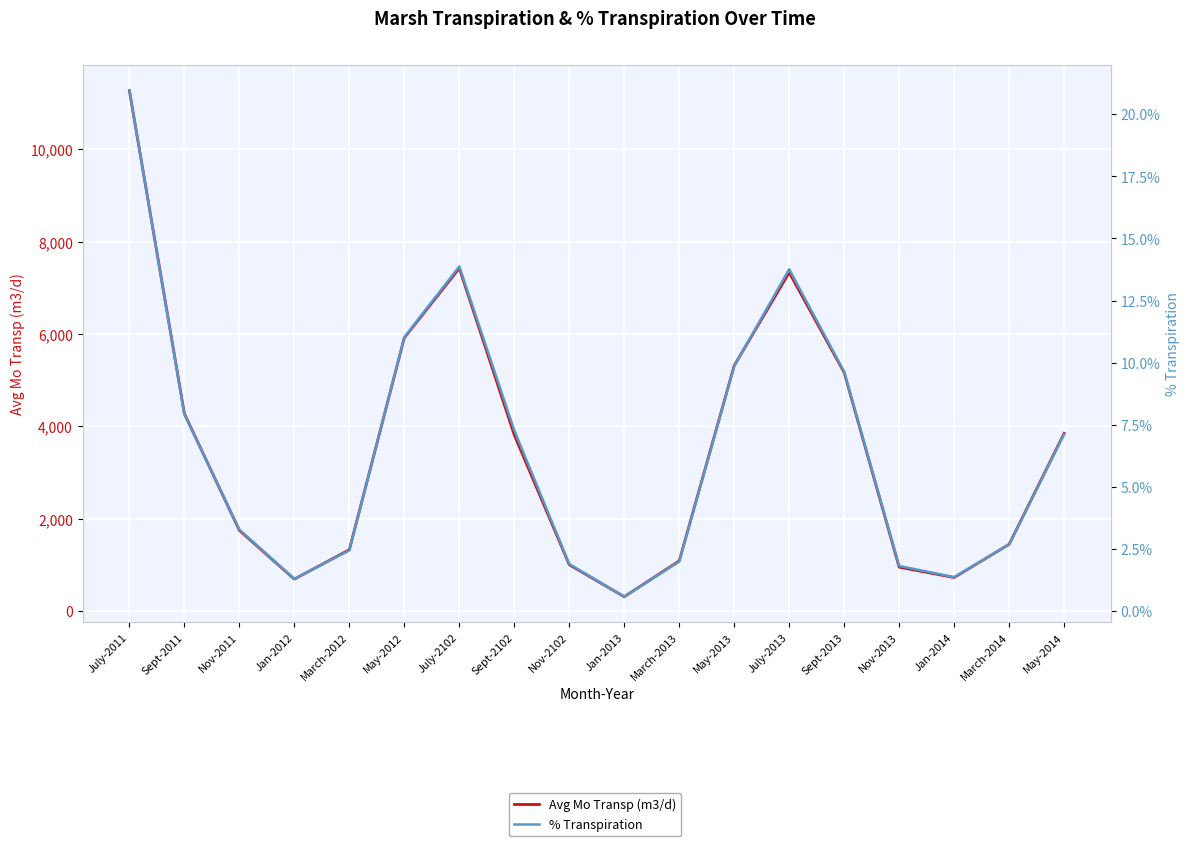

Which has a higher value, Sept-2013 or July-2011?

July-2011